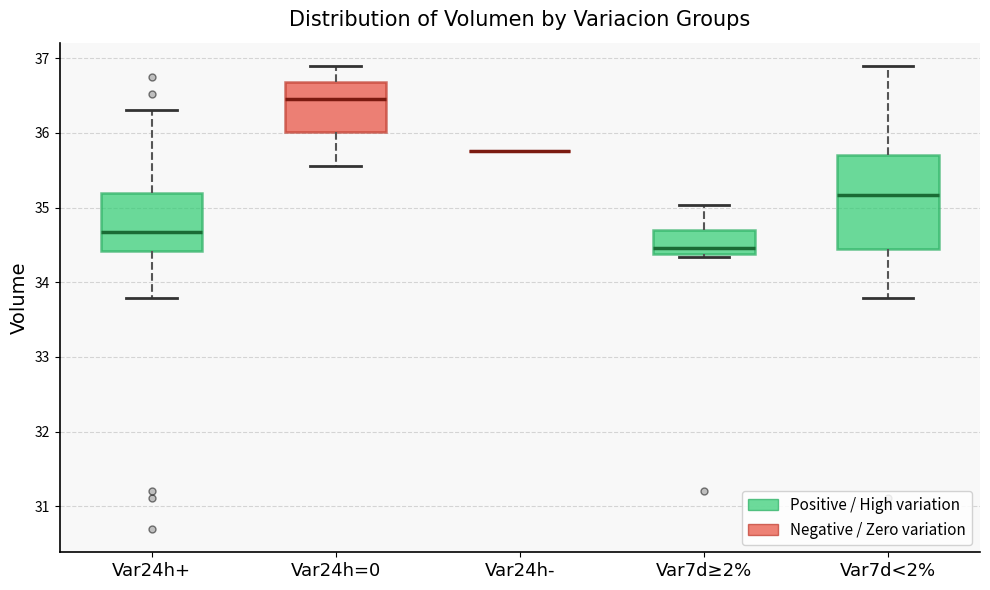

Reading left to right, read every box against the y-axis: the position of its median line, the range the box covers, and the ends of its whiskers. The values are not printed on the chart, so give them approximately, as read against the axis.

Var24h+: median 34.7, box 34.4 to 35.2, whiskers 33.8 to 36.3
Var24h=0: median 36.5, box 36.0 to 36.7, whiskers 35.6 to 36.9
Var24h-: box collapsed to a line at 35.8, whiskers 35.8 to 35.8
Var7d≥2%: median 34.5, box 34.4 to 34.7, whiskers 34.3 to 35.0
Var7d<2%: median 35.2, box 34.4 to 35.7, whiskers 33.8 to 36.9